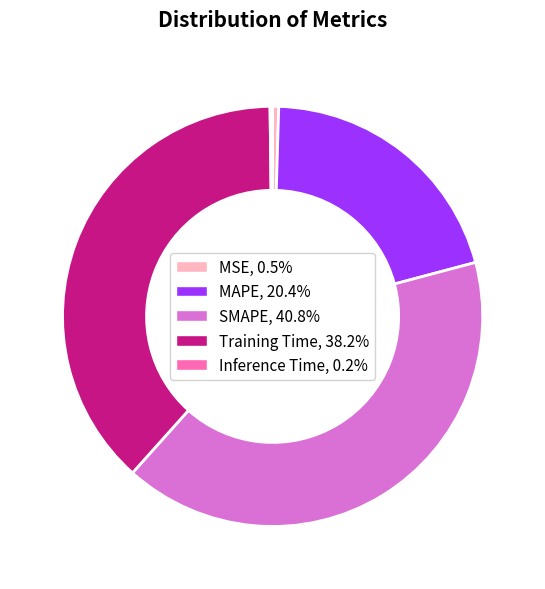

Is it true that MAPE is 20% of the pie?

True